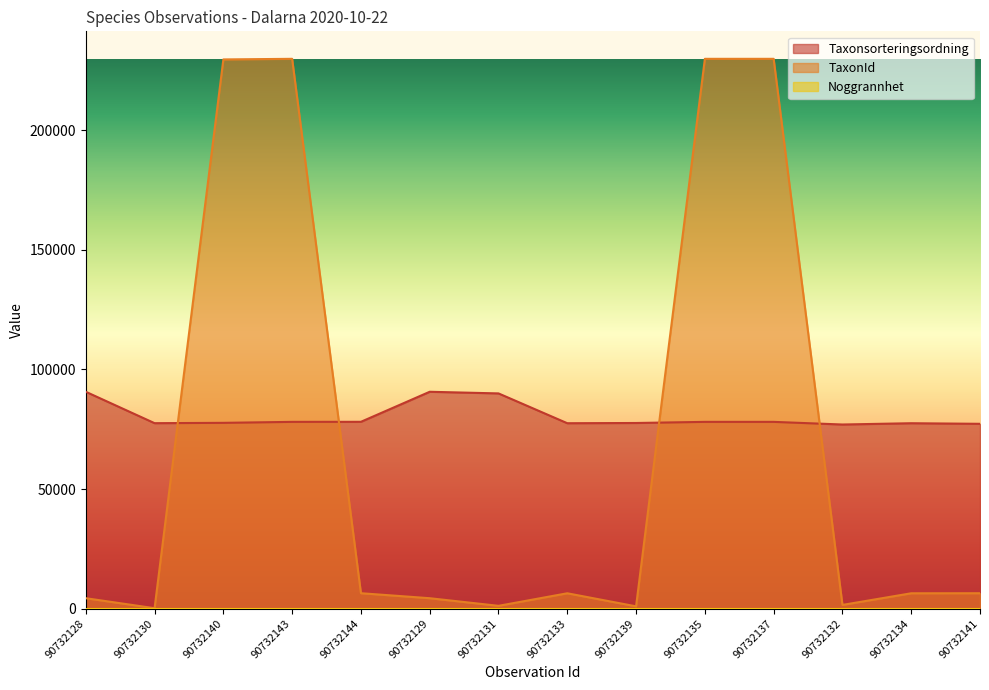

Between 90732143 and 90732129, which series saw the biggest shift?

TaxonId